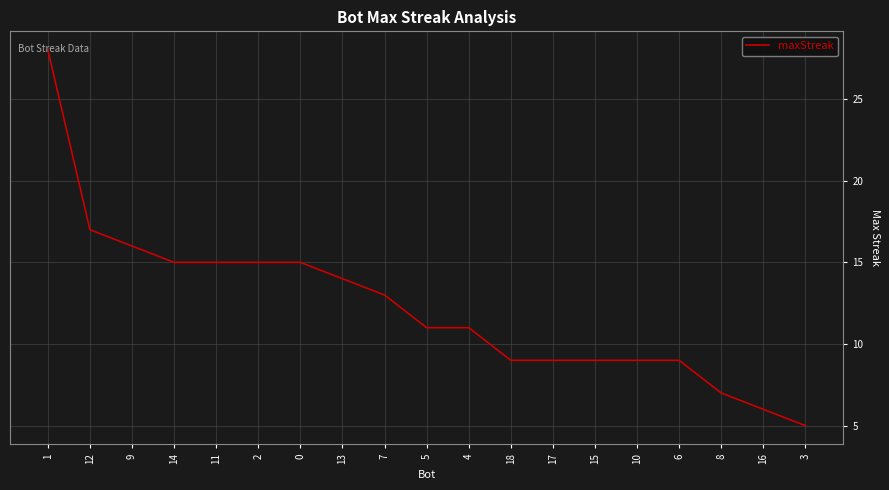

What is the sum of the values at 18 and 0?

24